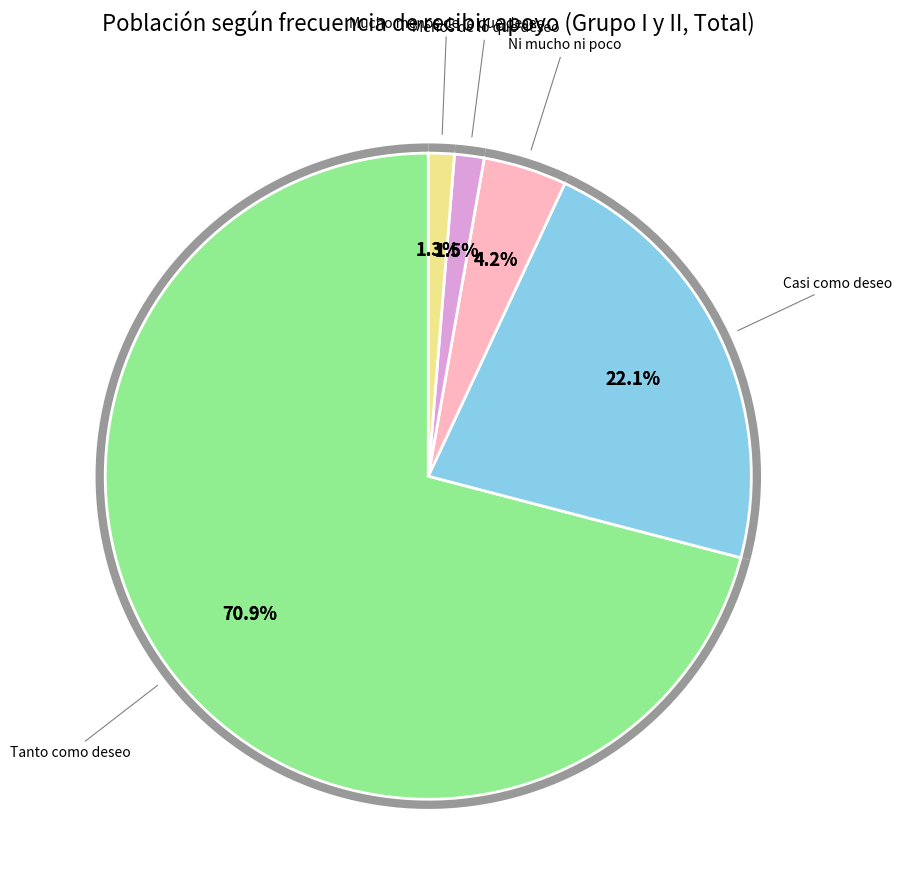

The Tanto como deseo slice represents 71% of the pie. True or false?

True